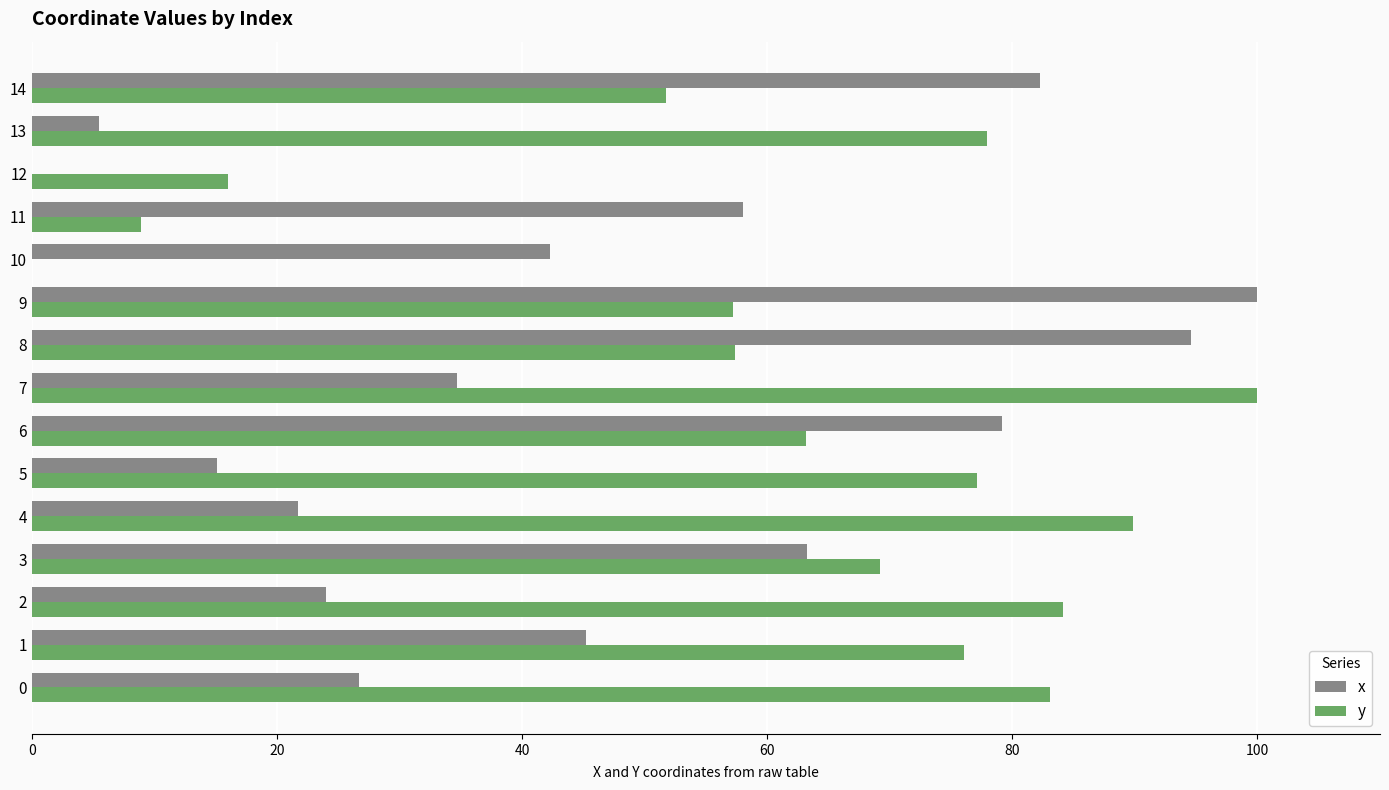

At which category is the sum across all series the highest?

9